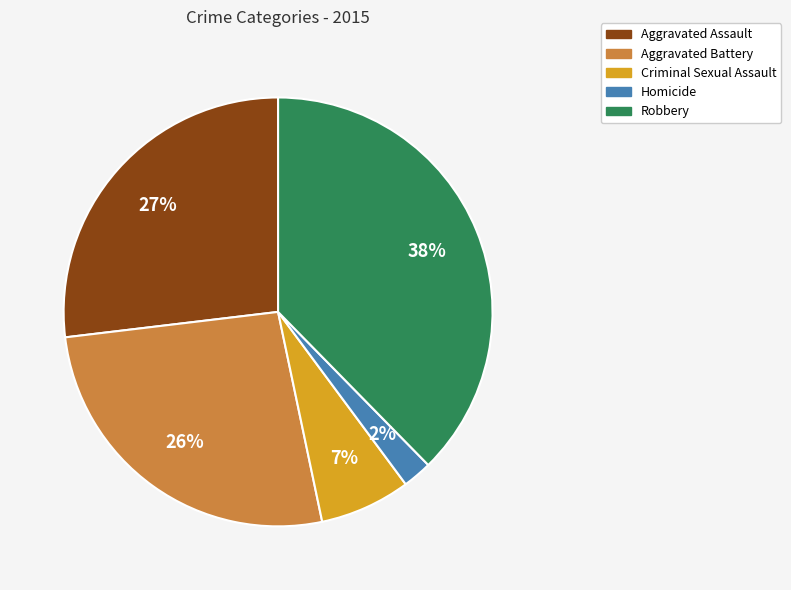

Is it true that Aggravated Battery is 26% of the pie?

True